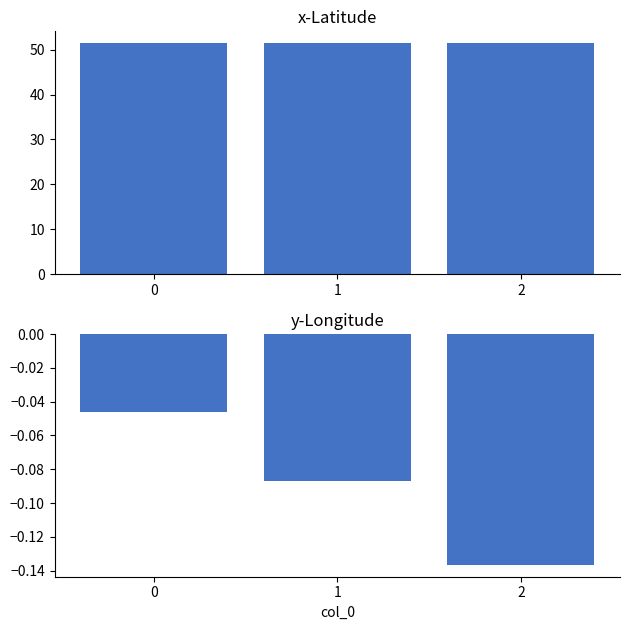

Reading right to left, transcribe all the data shown in this chart.

x-Latitude: 2=51.5	1=51.5	0=51.5
y-Longitude: 2=-0.1	1=-0.1	0=-0.0